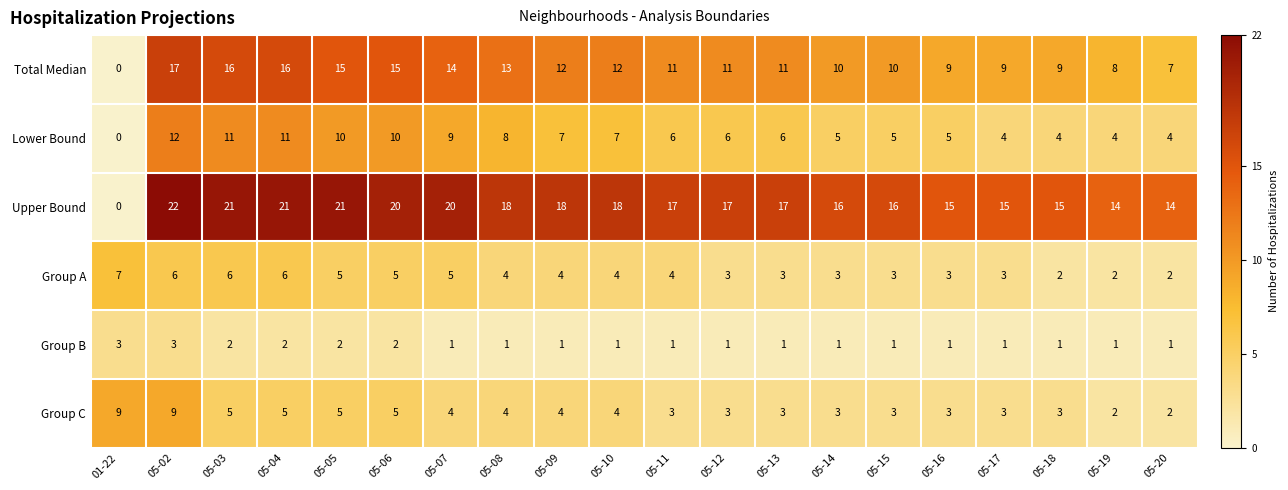

Rank the series by their maximum value, from lowest to highest.

Group B, Group A, Group C, Lower Bound, Total Median, Upper Bound